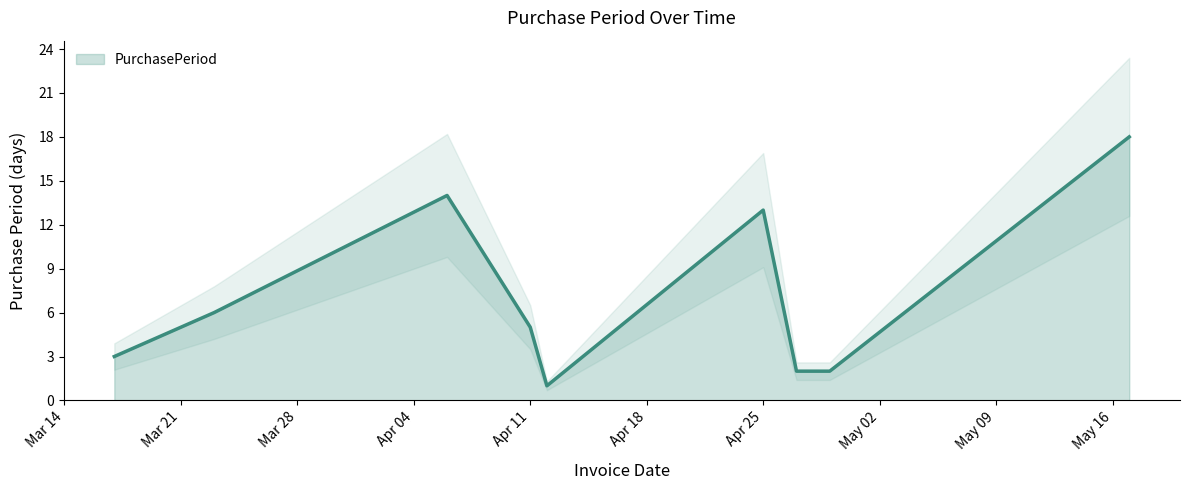

What value does the data have at 2016-05-17, to the nearest 5?

20